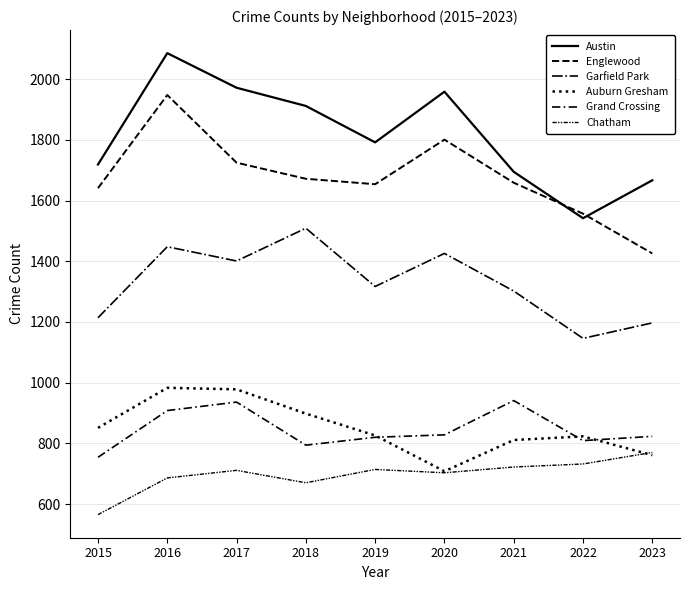

True or false: Chatham and Englewood intersect in this chart.

False